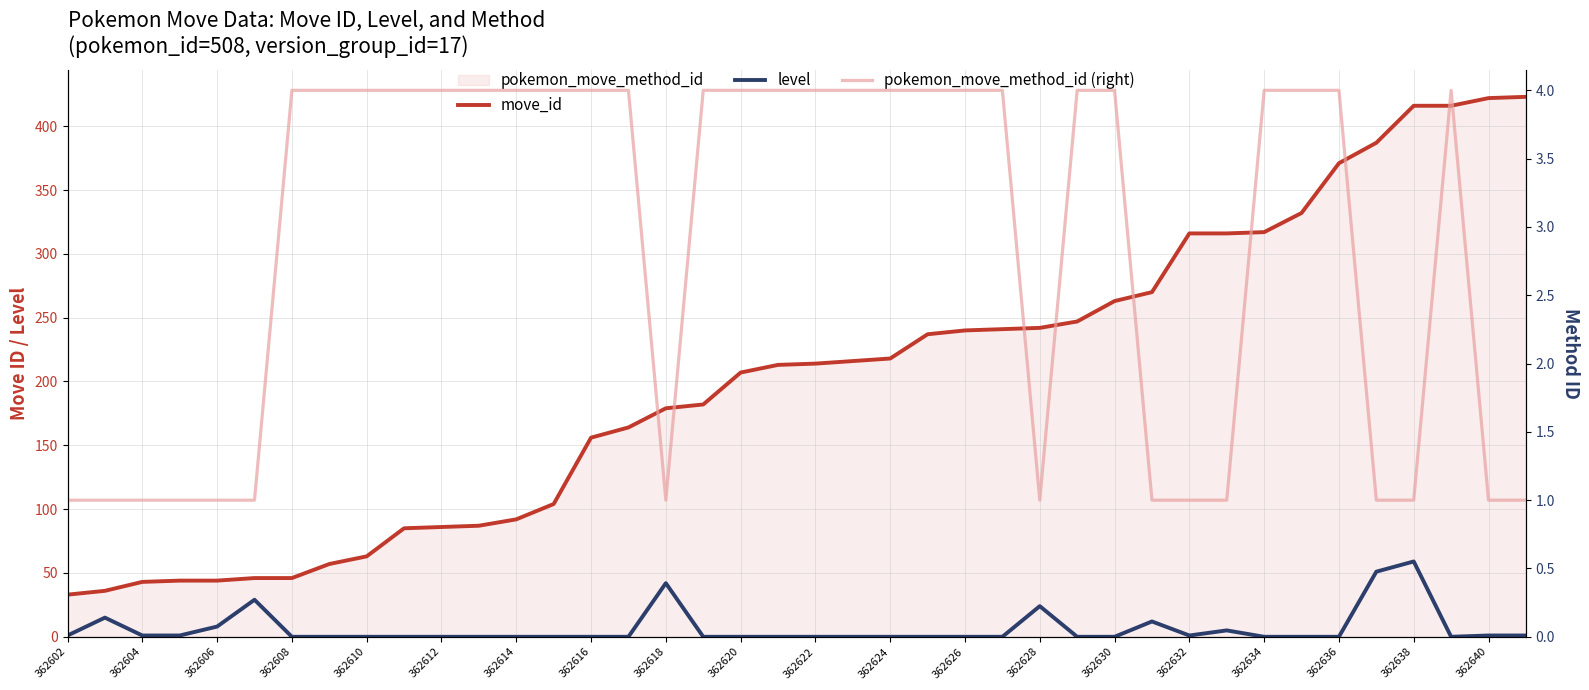

At how many categories does at least one series exceed 259?

12